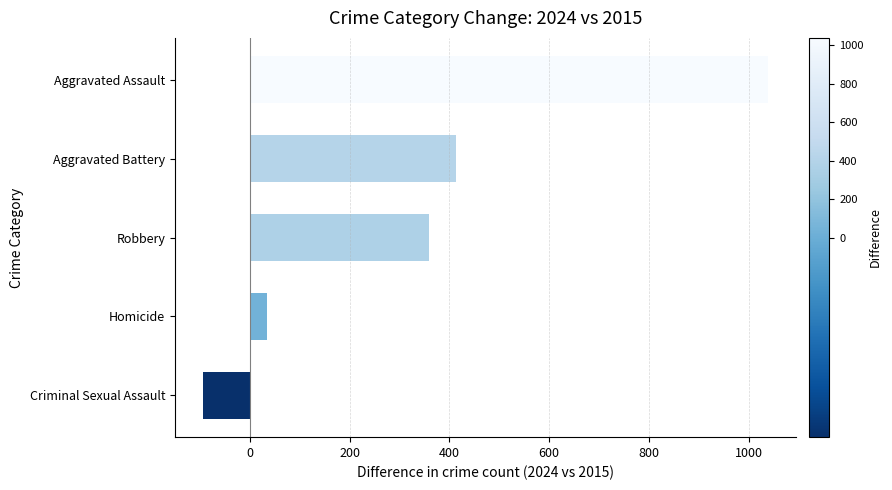

Reading bottom to top, transcribe all the data shown in this chart.

-94	35	360	413	1039